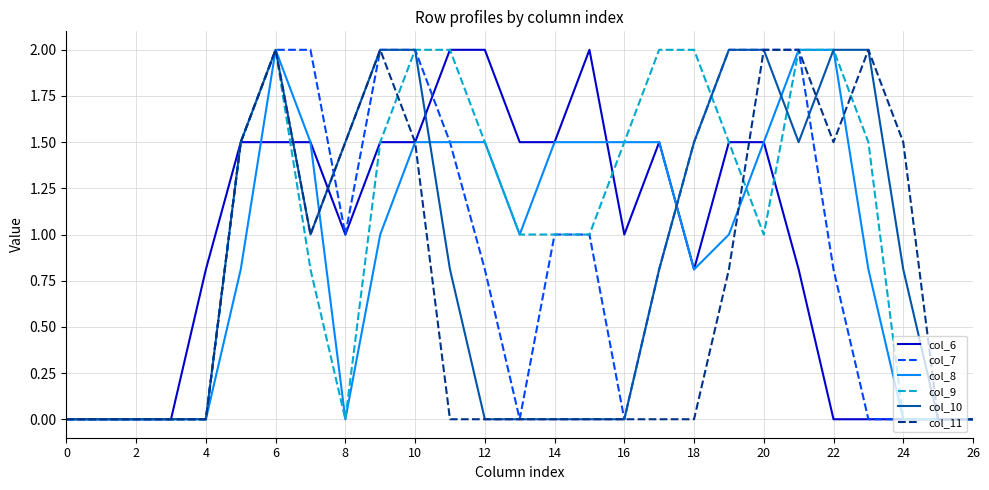

Which series has the largest total across all categories?

col_9